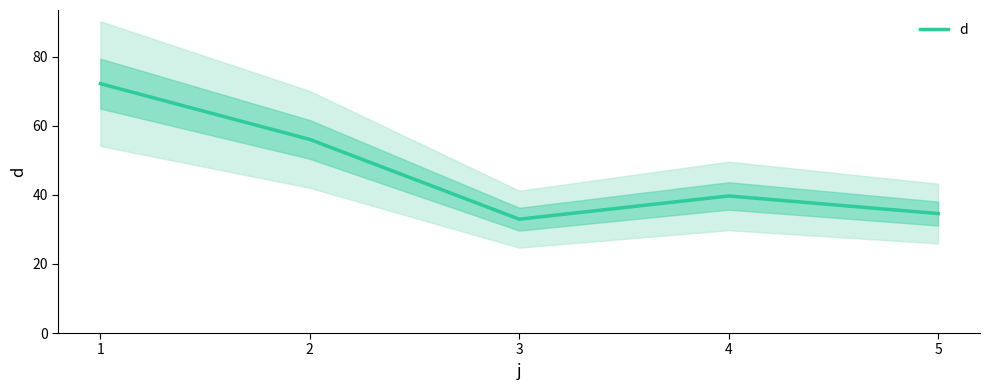

Rank the categories by value from highest to lowest.

1, 2, 4, 5, 3